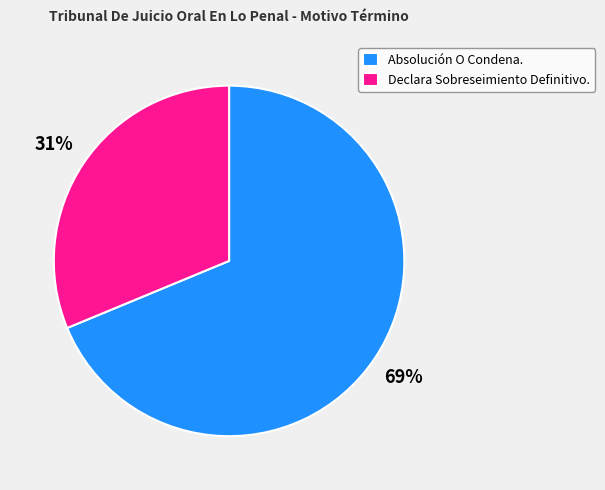

Is the sum of Absolución O Condena. and Declara Sobreseimiento Definitivo. greater than half?

Yes